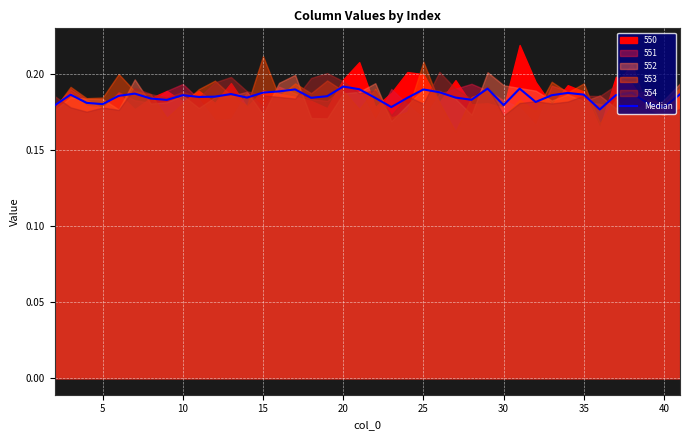

How many lines are shown in the chart?

1